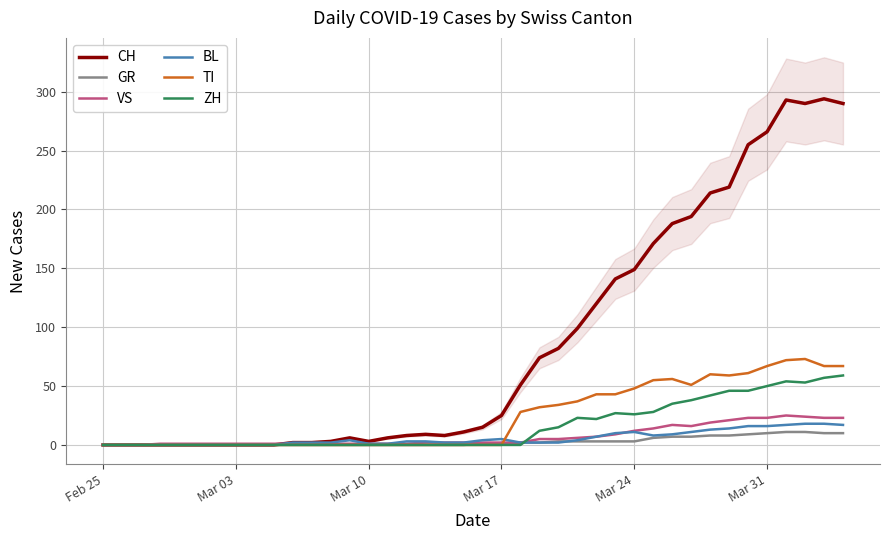

At how many categories does at least one series exceed 28?

18